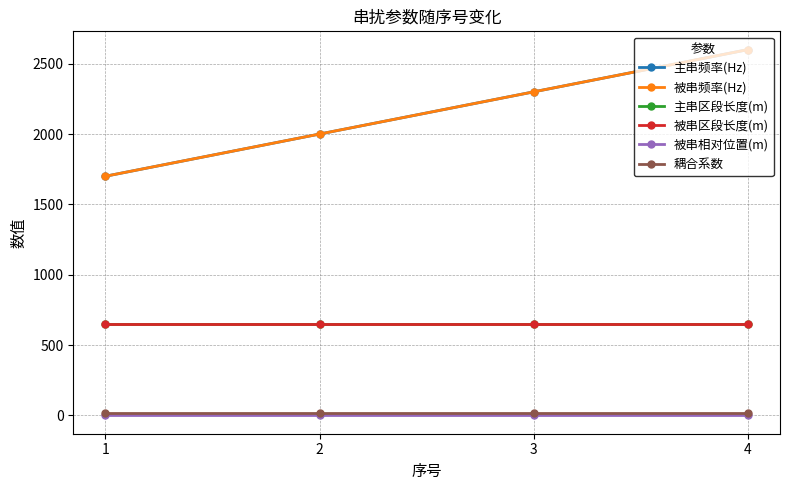

Is this an area chart (filled region under the line)?

No